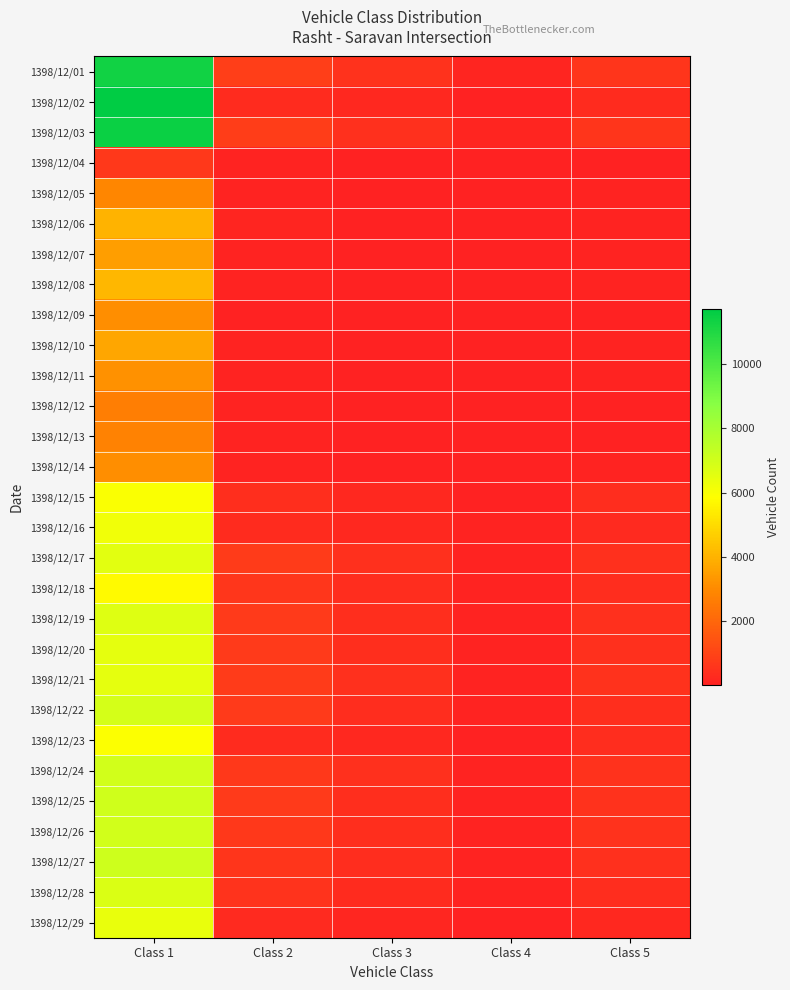

At Class 4, list the series in order from largest to smallest.

1398/12/03, 1398/12/01, 1398/12/18, 1398/12/24, 1398/12/20, 1398/12/21, 1398/12/19, 1398/12/26, 1398/12/27, 1398/12/17, 1398/12/25, 1398/12/28, 1398/12/22, 1398/12/16, 1398/12/02, 1398/12/15, 1398/12/23, 1398/12/29, 1398/12/06, 1398/12/08, 1398/12/10, 1398/12/14, 1398/12/11, 1398/12/07, 1398/12/05, 1398/12/04, 1398/12/09, 1398/12/12, 1398/12/13